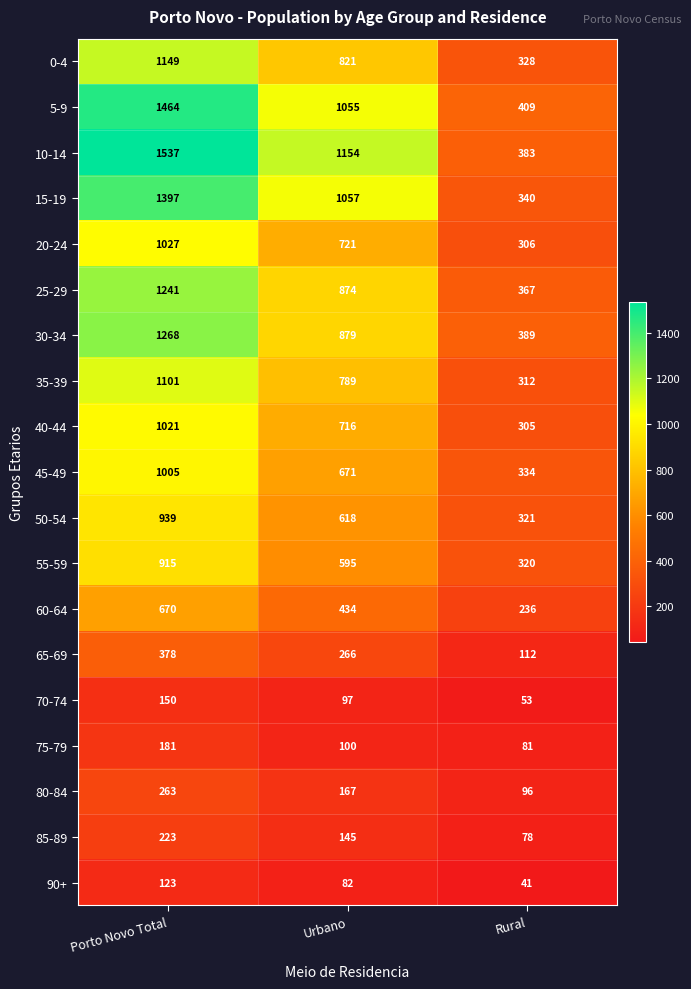

True or false: 85-89 has a value of 114 at Porto Novo Total.

False